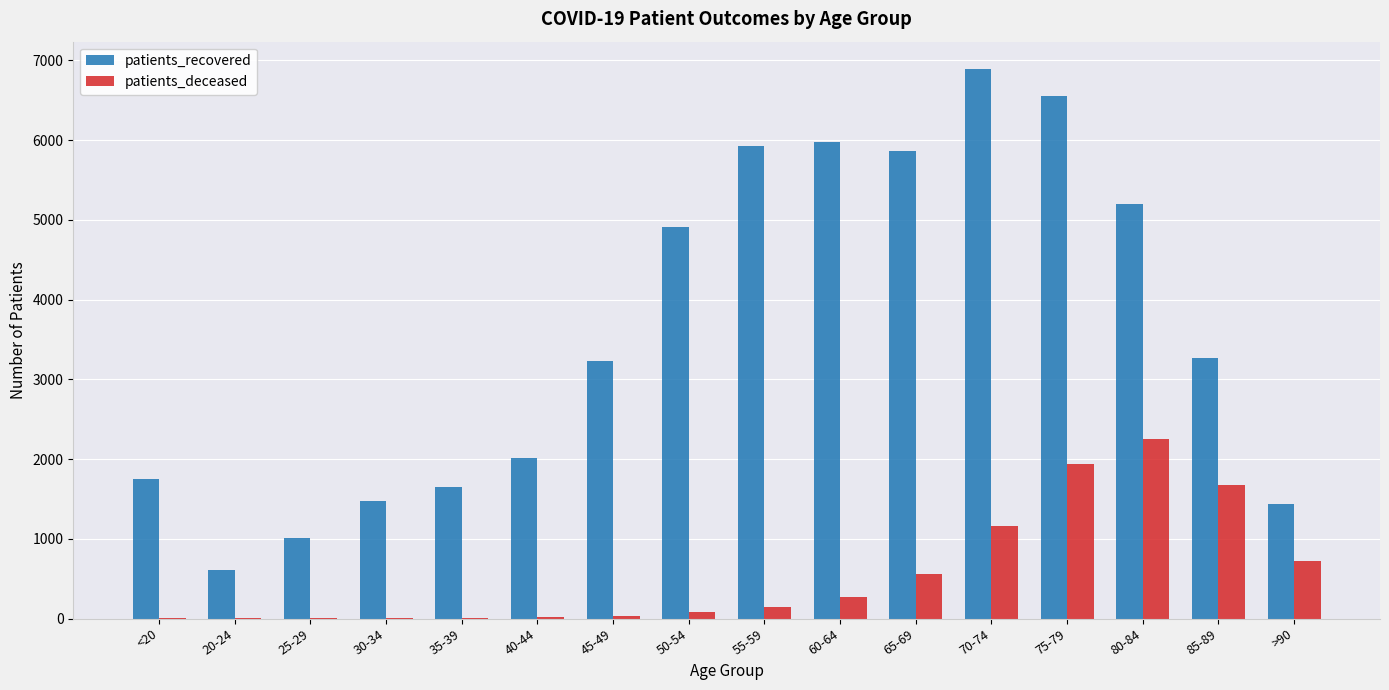

Which category has the highest value across all series?

70-74